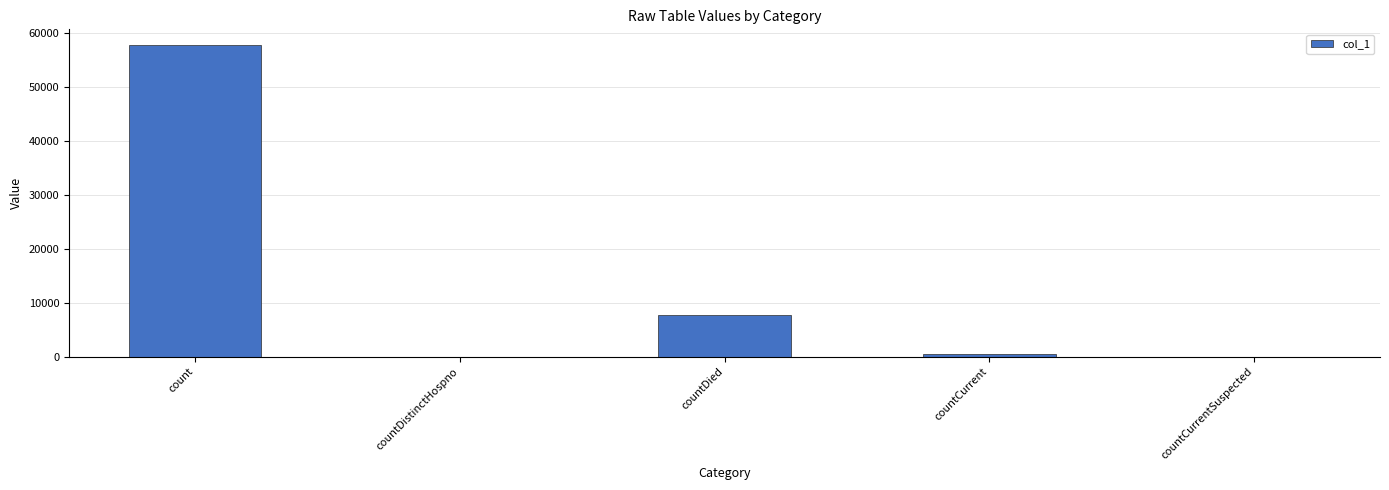

What is the sum of all values?

65924